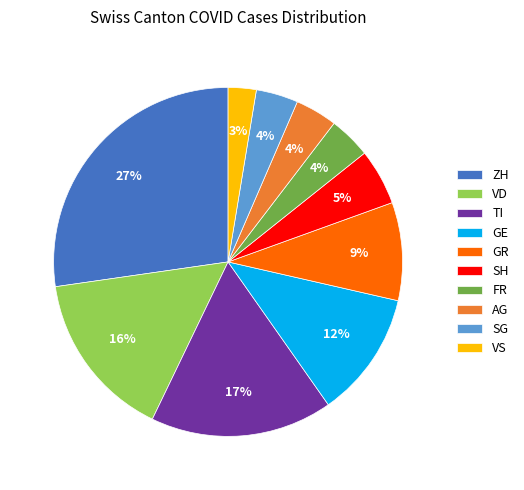

Does GR represent more than half of the total?

No